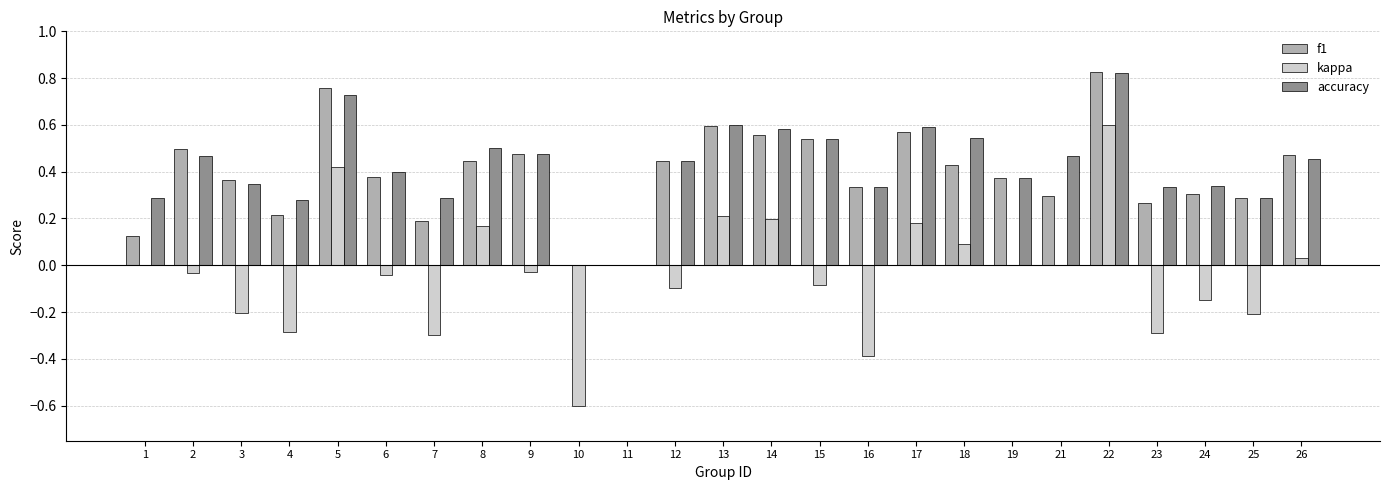

What are all the series names shown in the legend?

f1, kappa, accuracy